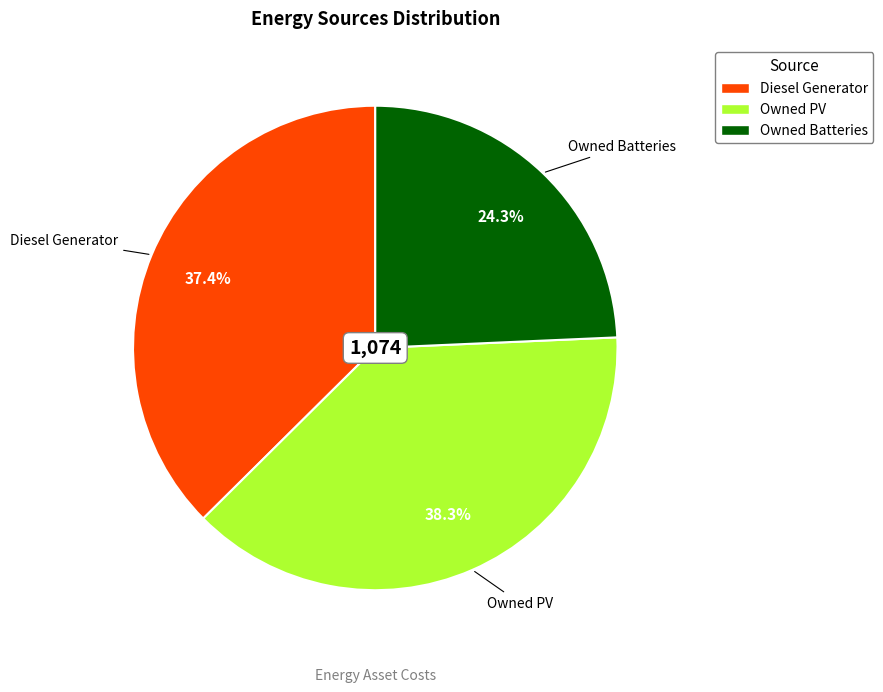

Between Owned Batteries and Diesel Generator, which is larger?

Diesel Generator